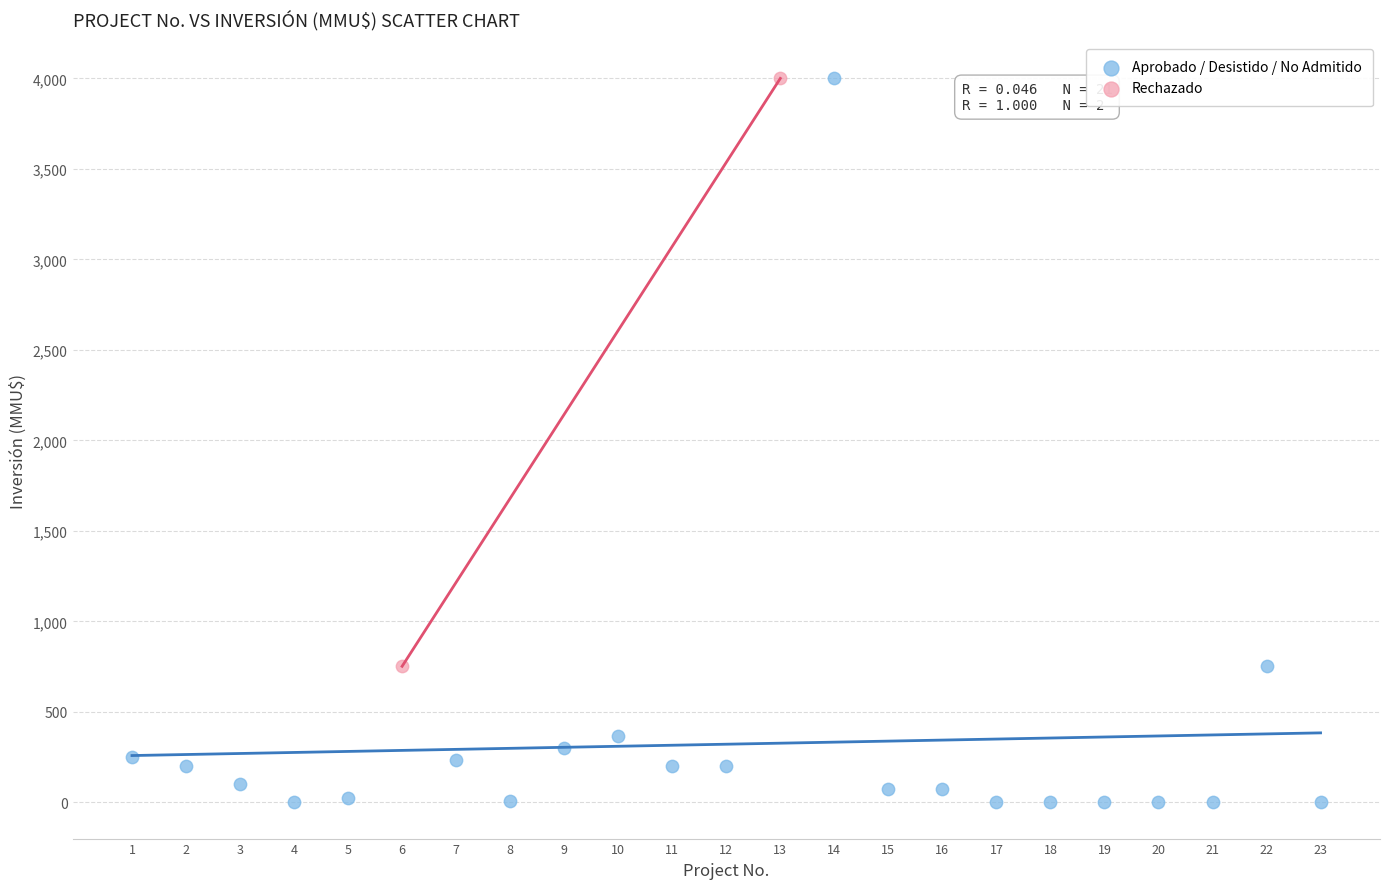

Which series has the widest spread of Y values?

Aprobado / Desistido / No Admitido